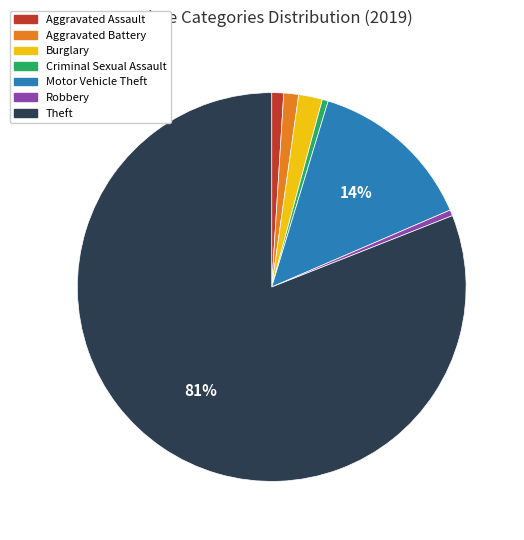

Which category has the biggest portion of the pie?

Theft